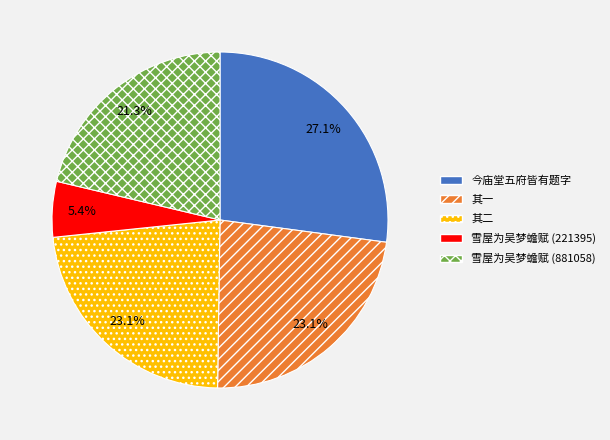

What is the smallest slice in the pie chart?

雪屋为吴梦蟾赋 (221395)